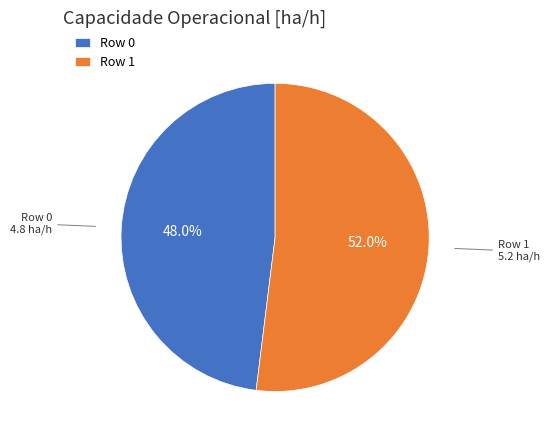

Which slice is the largest?

Row 1